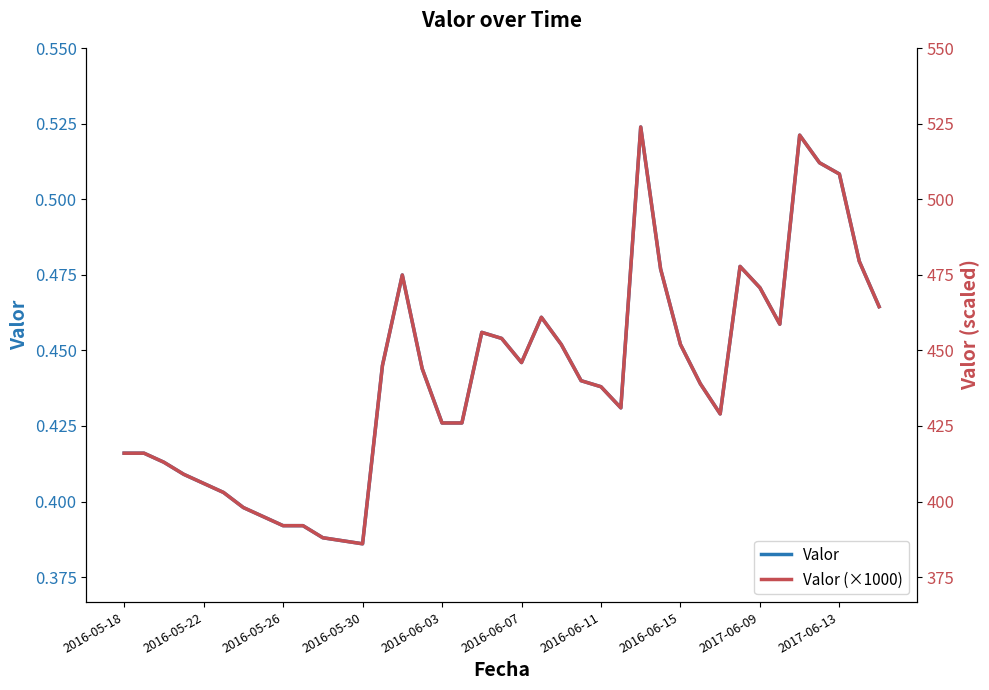

List the series in order of their overall mean, highest first.

Valor (×1000), Valor